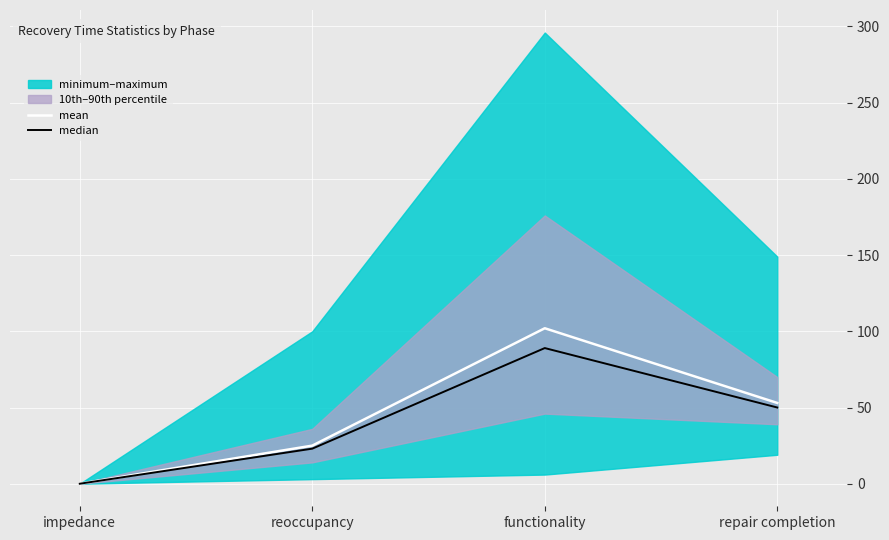

True or false: mean and median intersect in this chart.

False